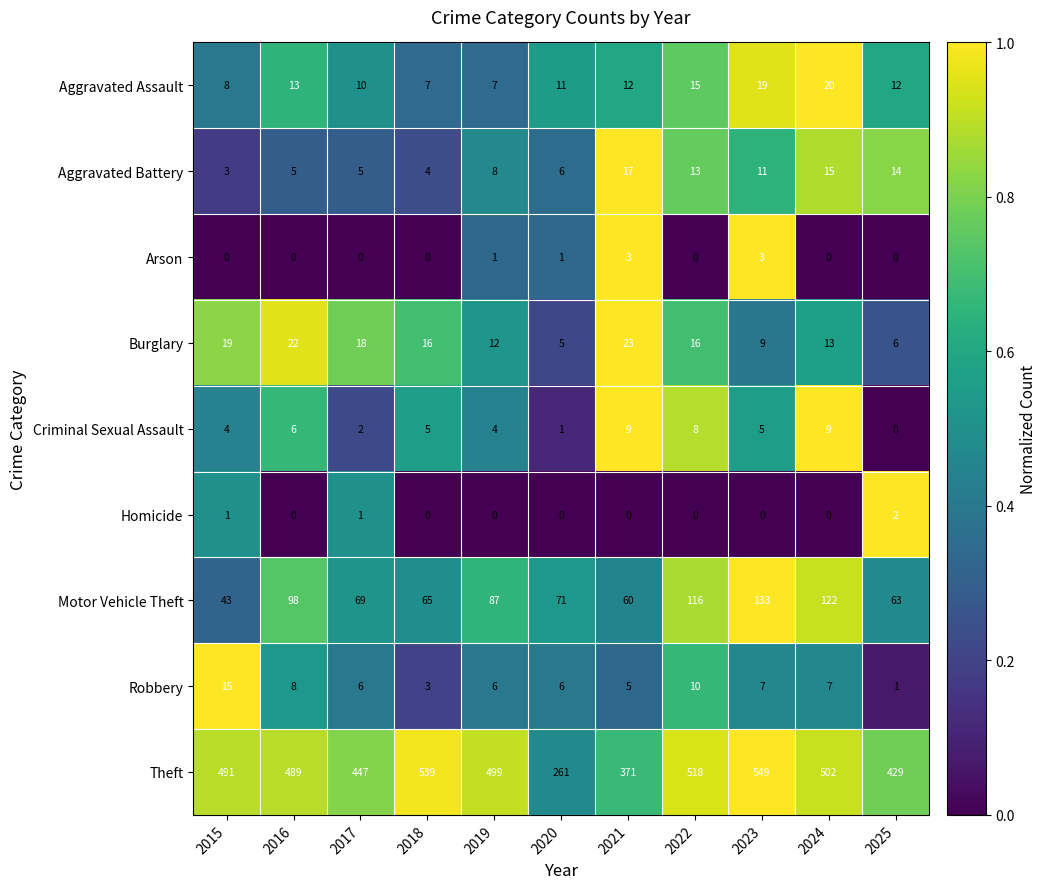

Is it true that Burglary equals 27 at 2015?

False